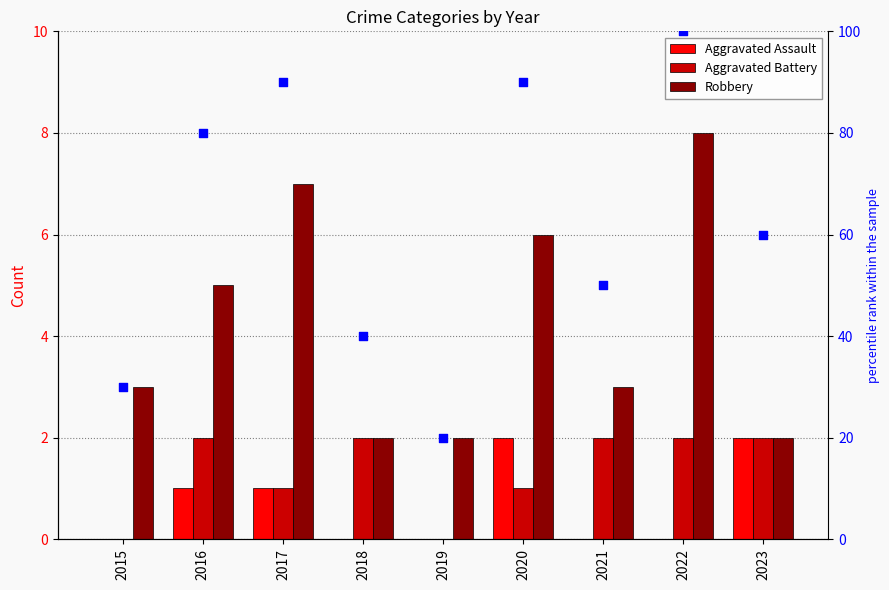

What is the total value across all series at 2020?

99